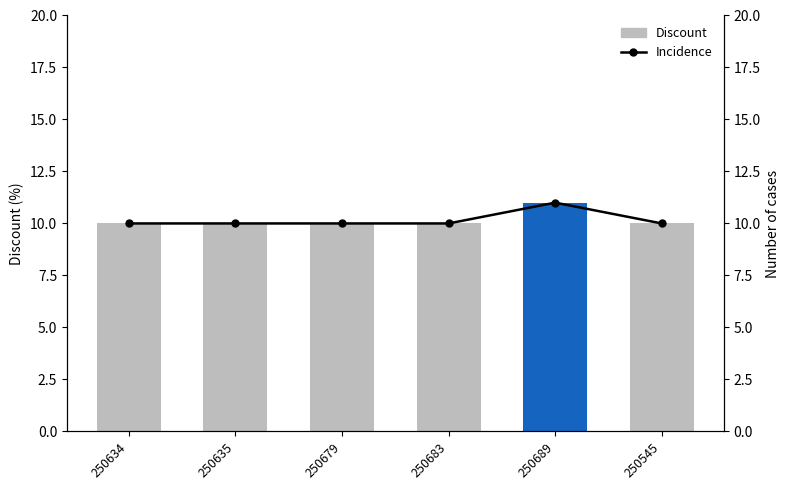

At how many categories does at least one series exceed 10?

1